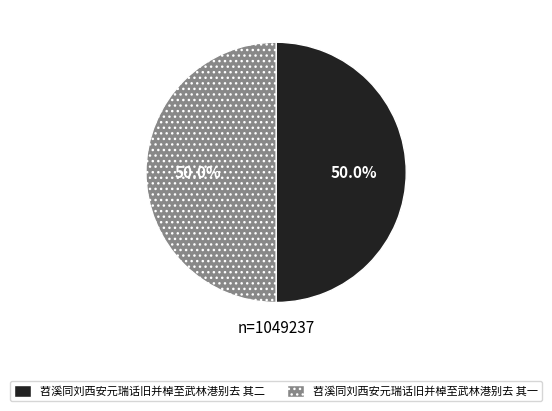

Do 苕溪同刘西安元瑞话旧并棹至武林港别去 其二 and 苕溪同刘西安元瑞话旧并棹至武林港别去 其一 together represent more than half of the pie?

Yes